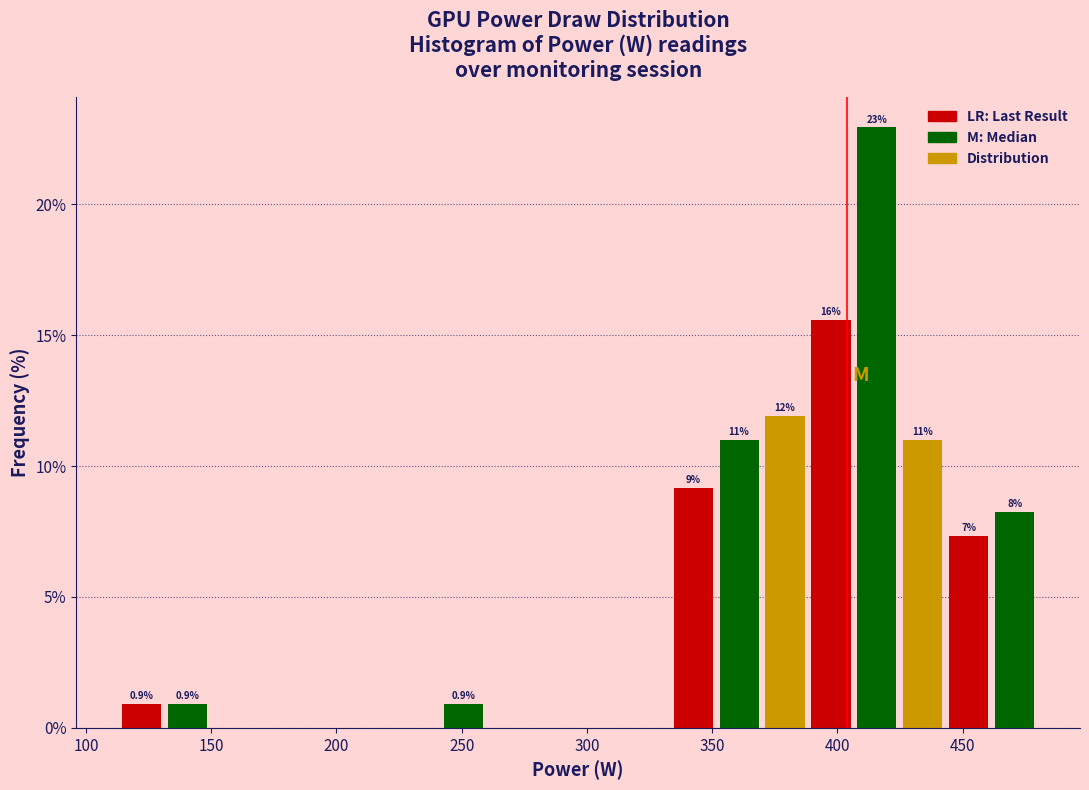

Read against the x-axis, roughly where is the centre of the tallest bar?

415